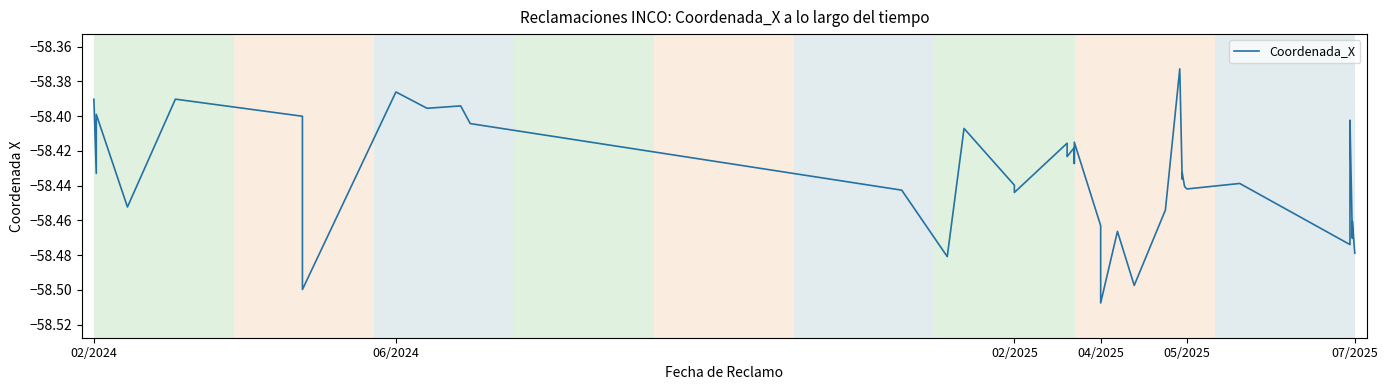

Does the chart display data point markers on the line(s)?

No